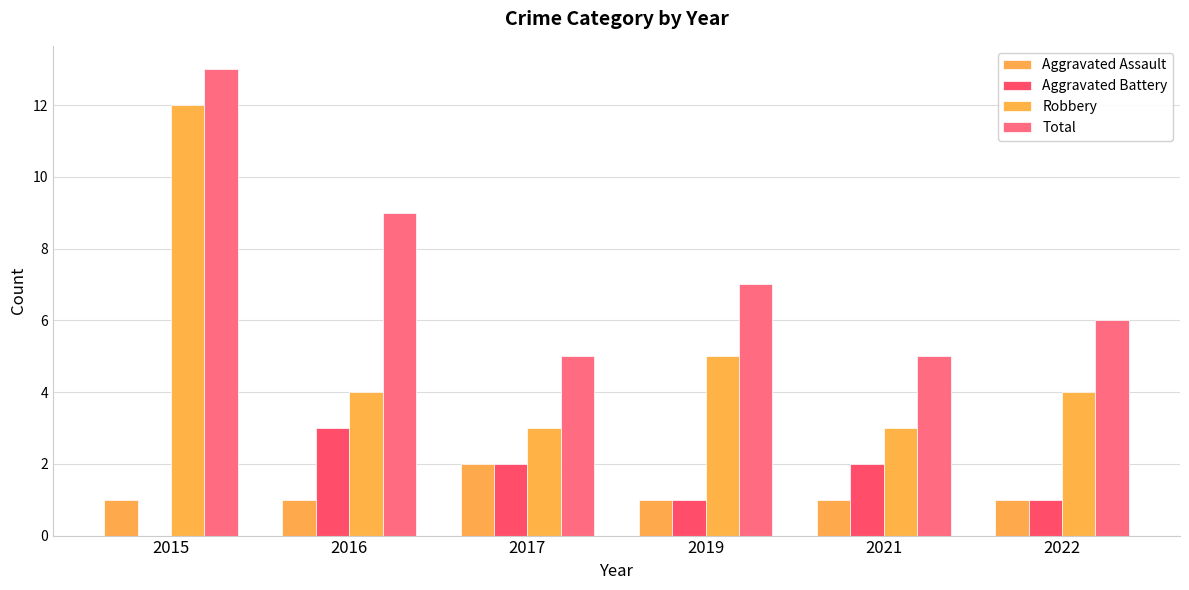

What are all the series names shown in the legend?

Aggravated Assault, Aggravated Battery, Robbery, Total